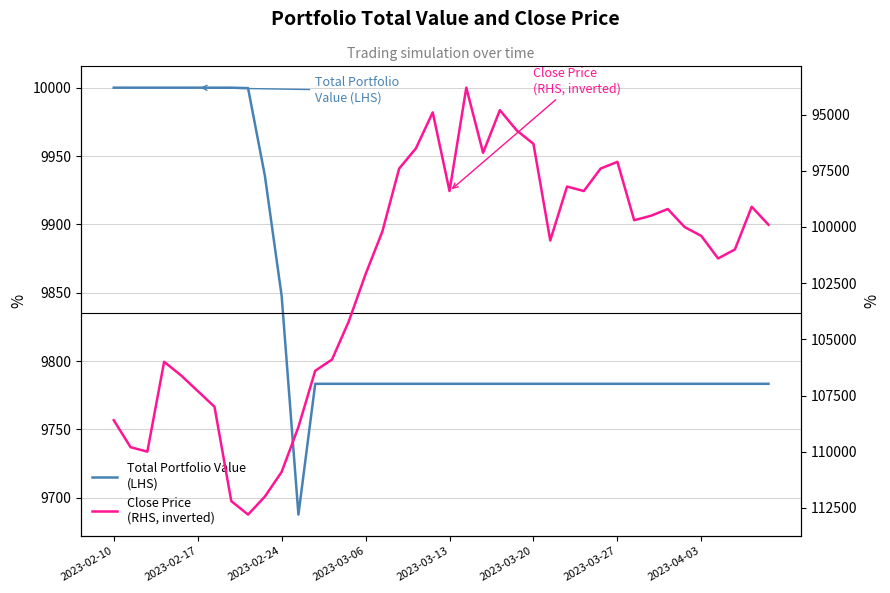

List the series in order of their peak value, lowest first.

Total Portfolio Value
(LHS), Close Price
(RHS, inverted)